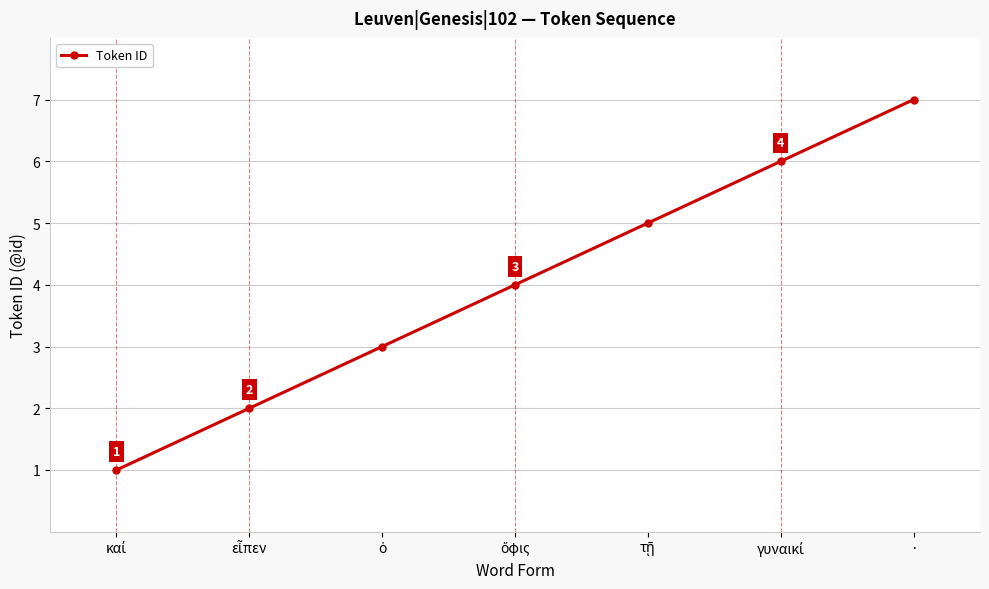

Count the values in the range 2 to 6.

5